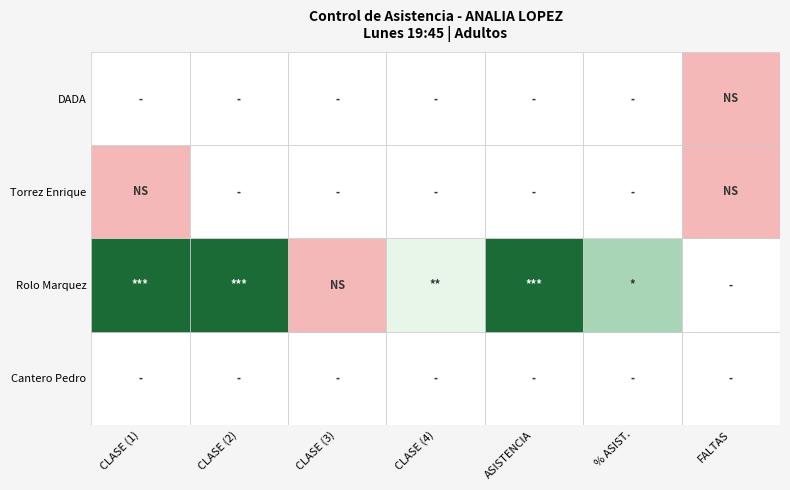

How many distinct data groups are displayed?

4